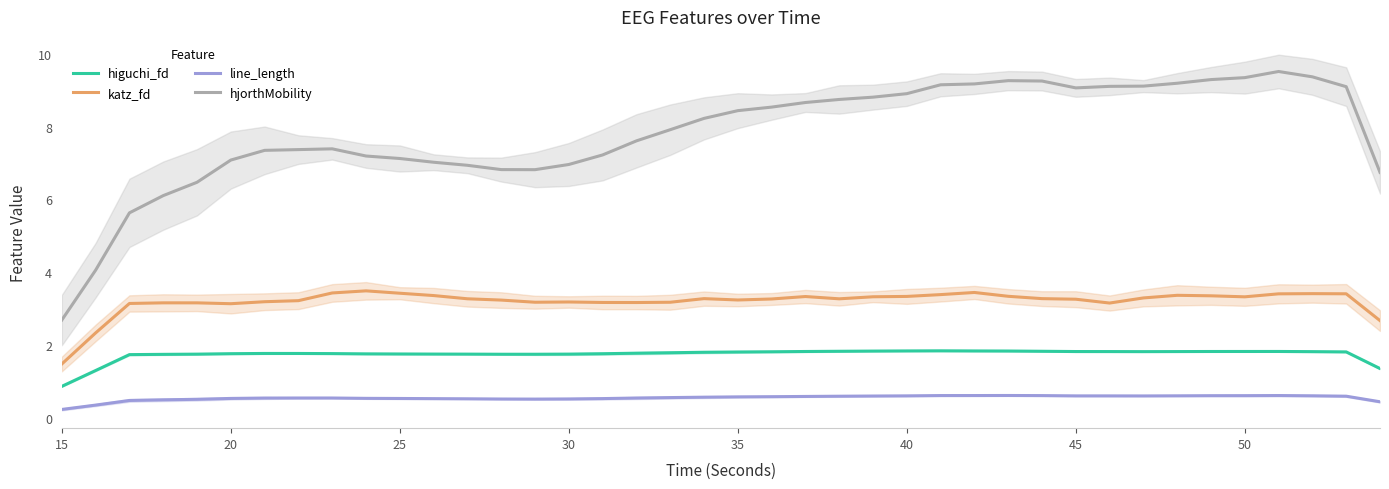

What is the minimum value for line_length?

0.2